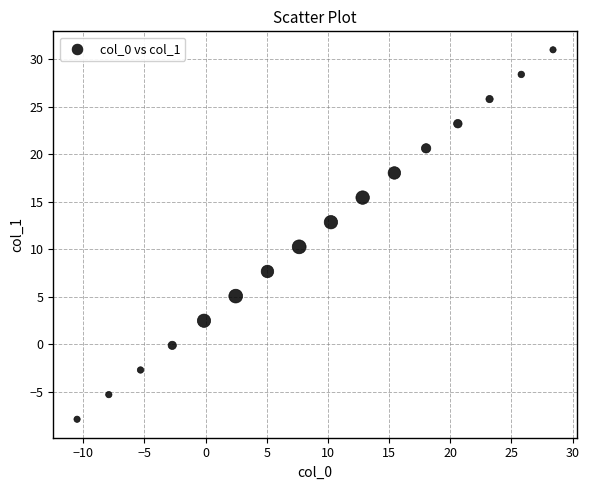

What is the range of Y values (max minus min)?

38.9